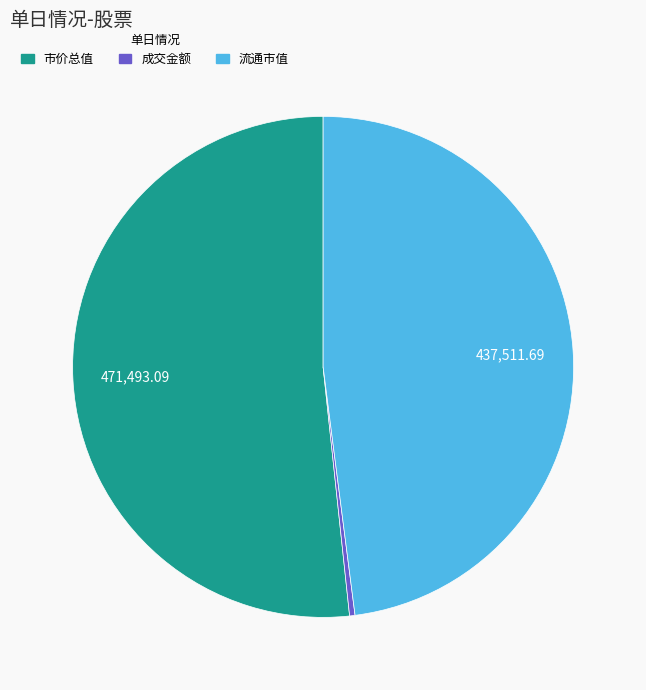

What is the ratio of the value at 市价总值 to the value at 流通市值?

1.1